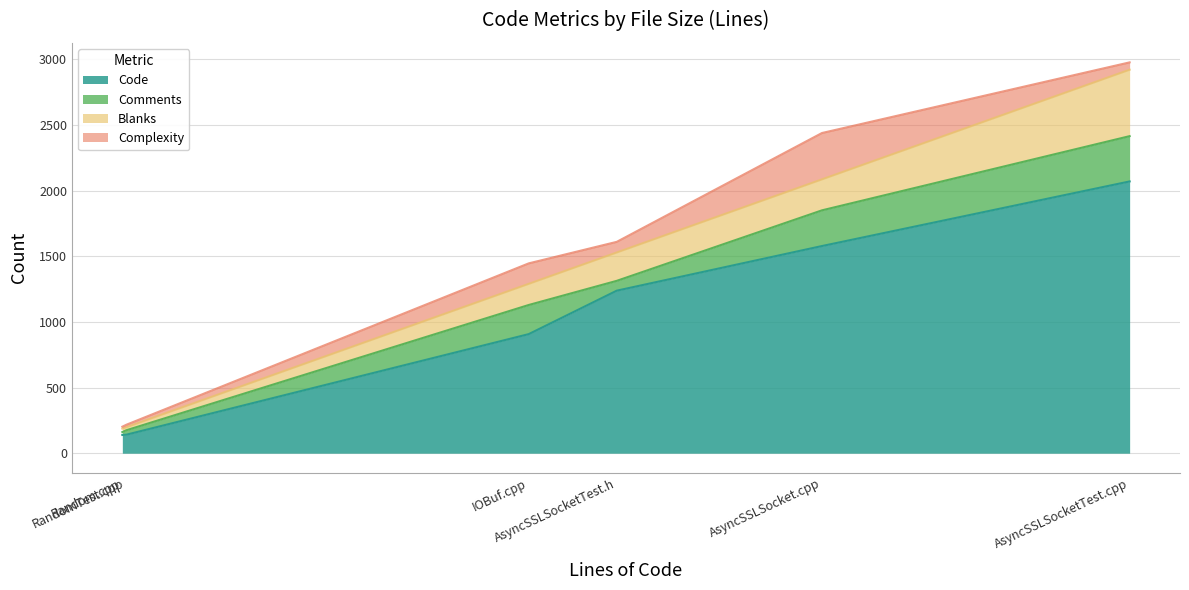

True or false: Complexity has more than 2 interior local peaks.

False